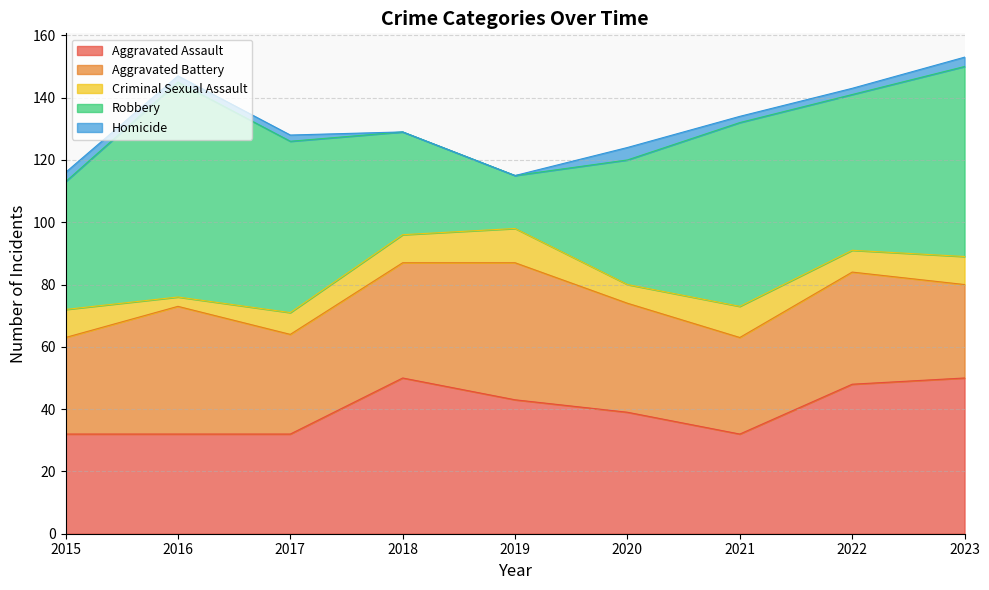

Where is Criminal Sexual Assault nearest to the value 7?

2017